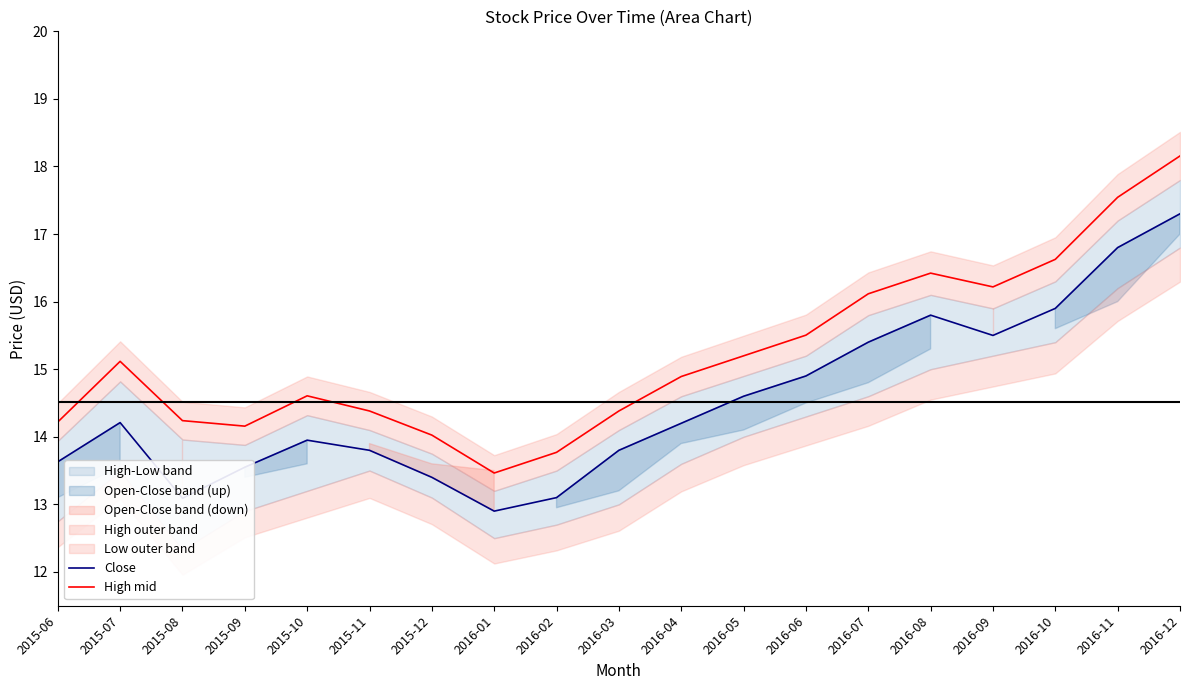

What is the spread (max minus min) of values at 2016-06?

0.6